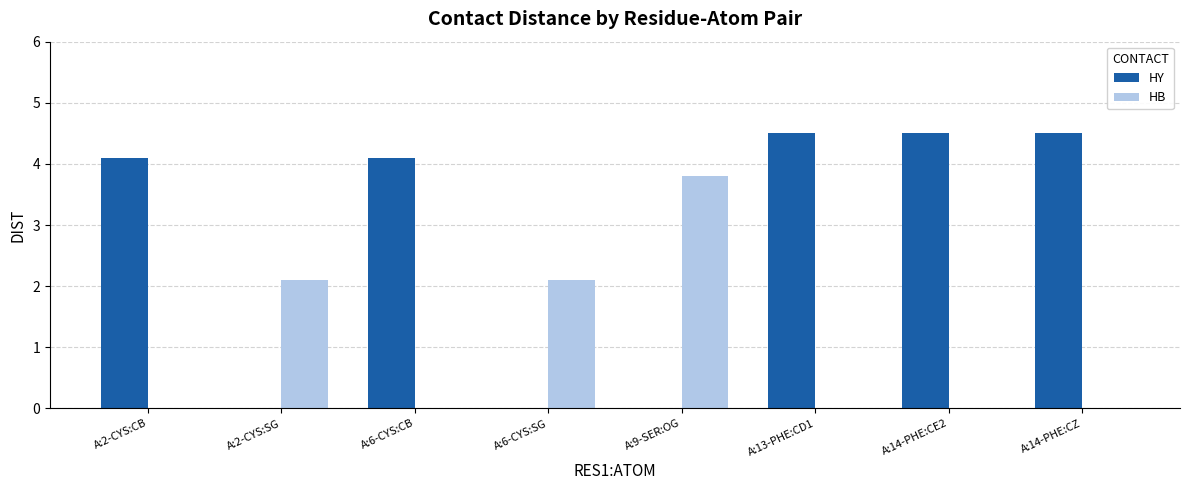

How many groups of bars are there?

8